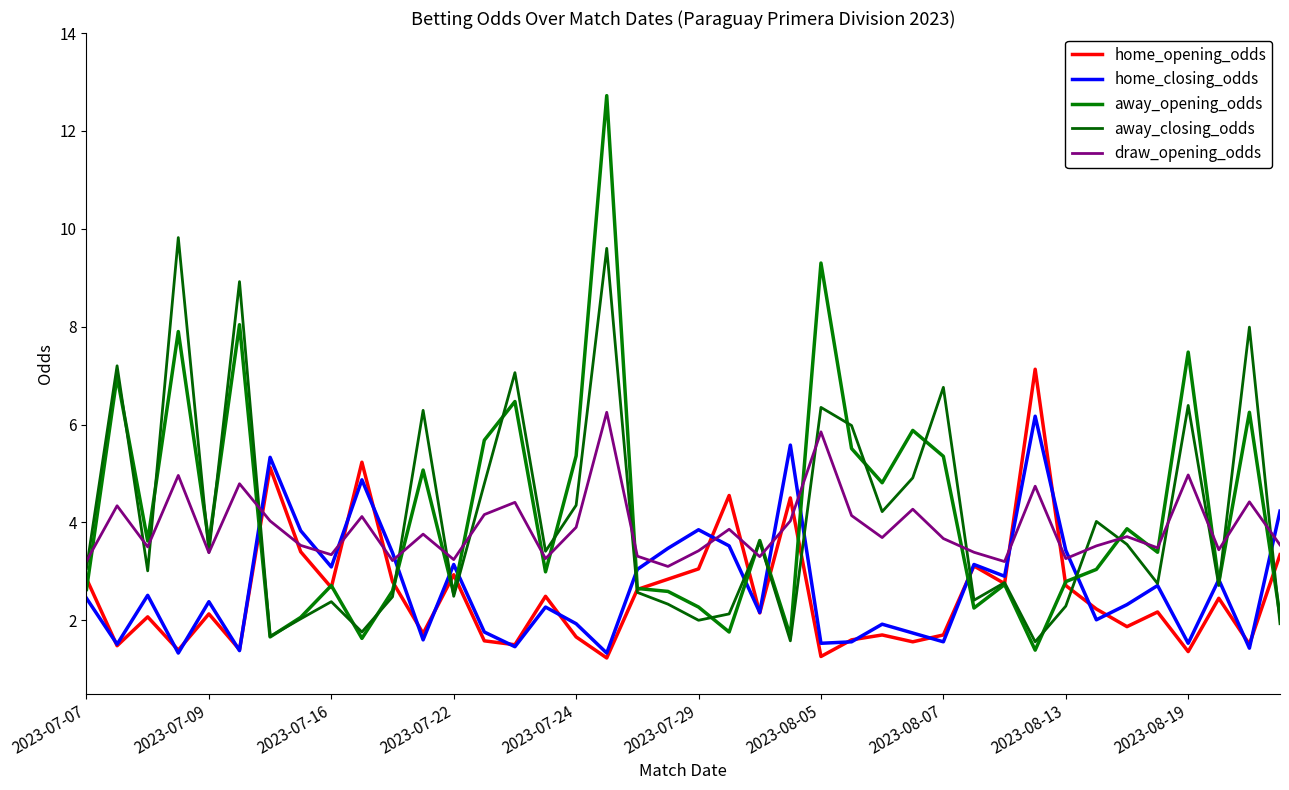

How many categories are shown in the chart?

40